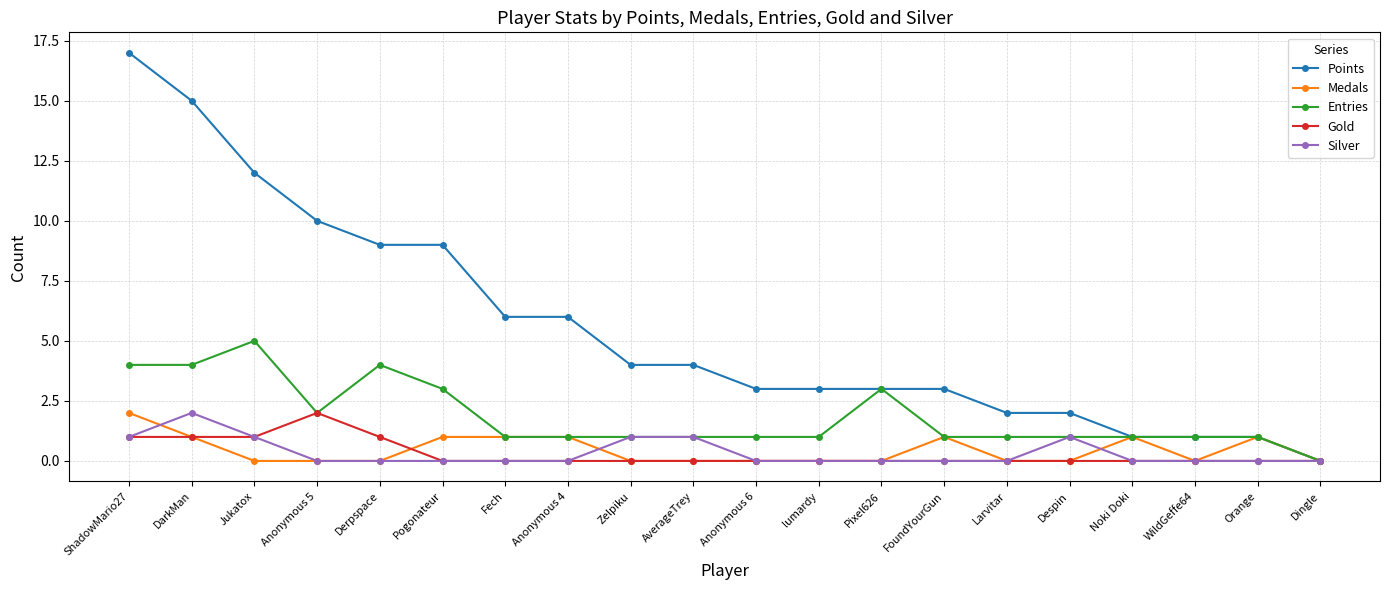

How many lines are shown in the chart?

5